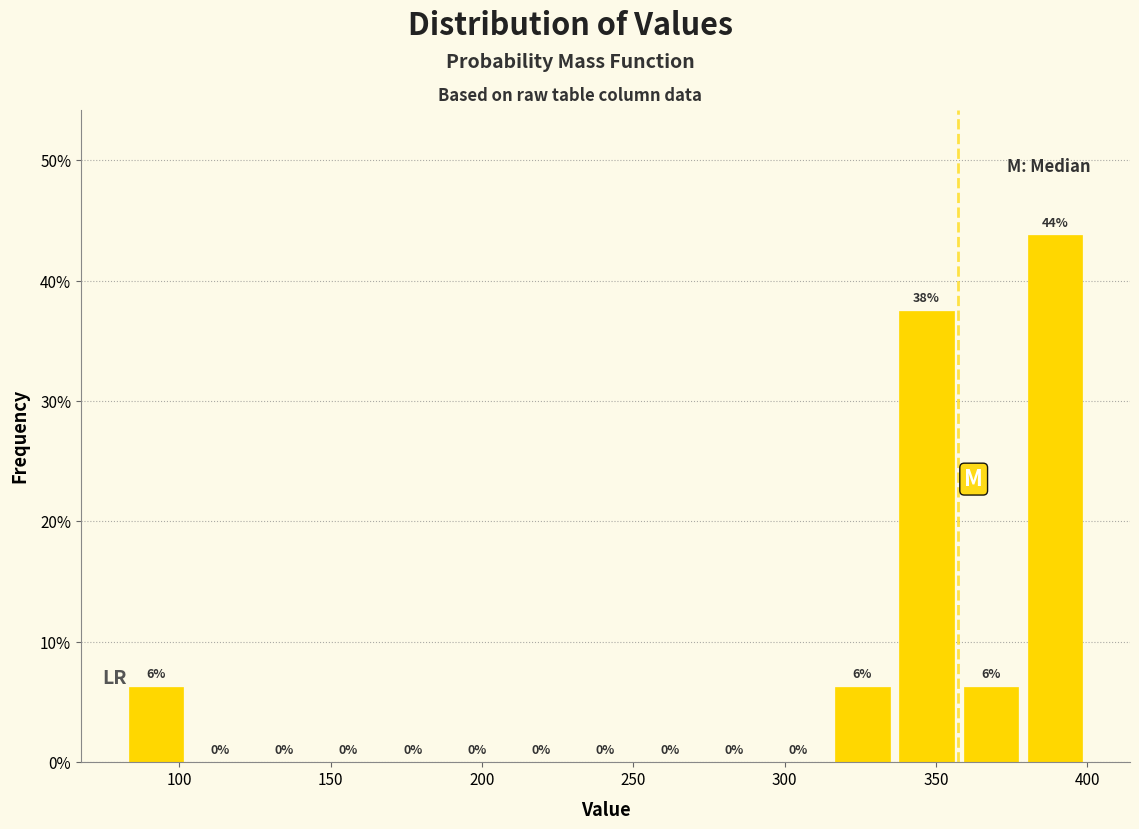

Over which range of the x-axis is the bar tallest?

380 to 400